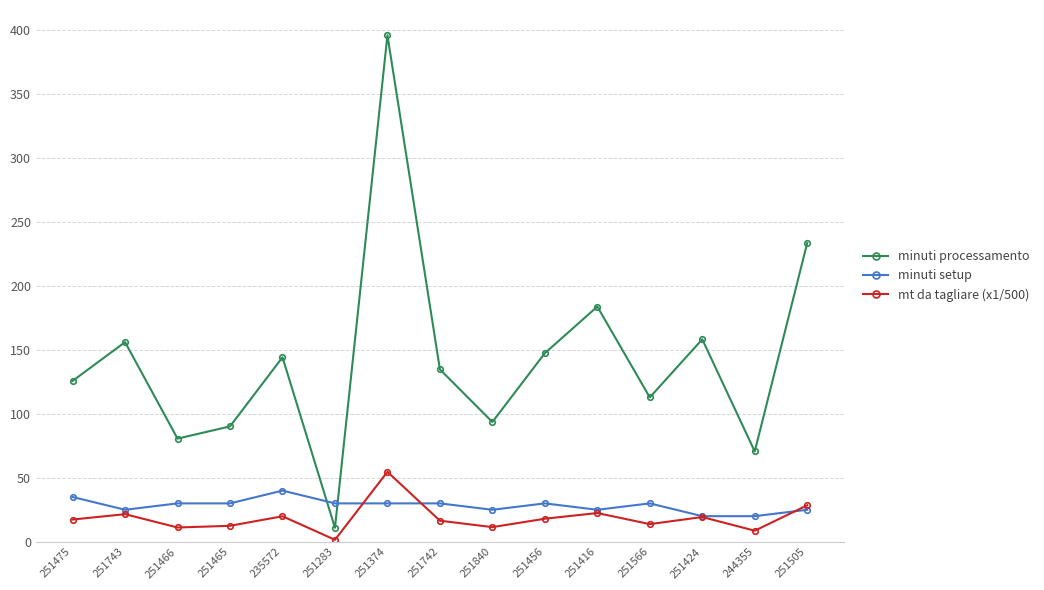

What is the approximate value of mt da tagliare (x1/500) at 251840?

11.4